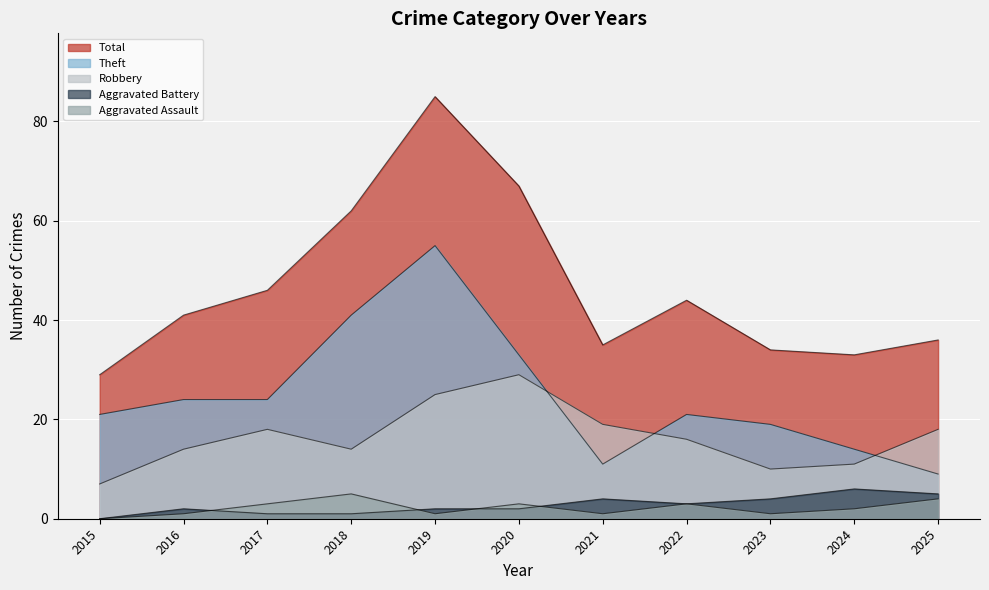

What are all the series names shown in the legend?

Robbery, Theft, Aggravated Assault, Aggravated Battery, Total